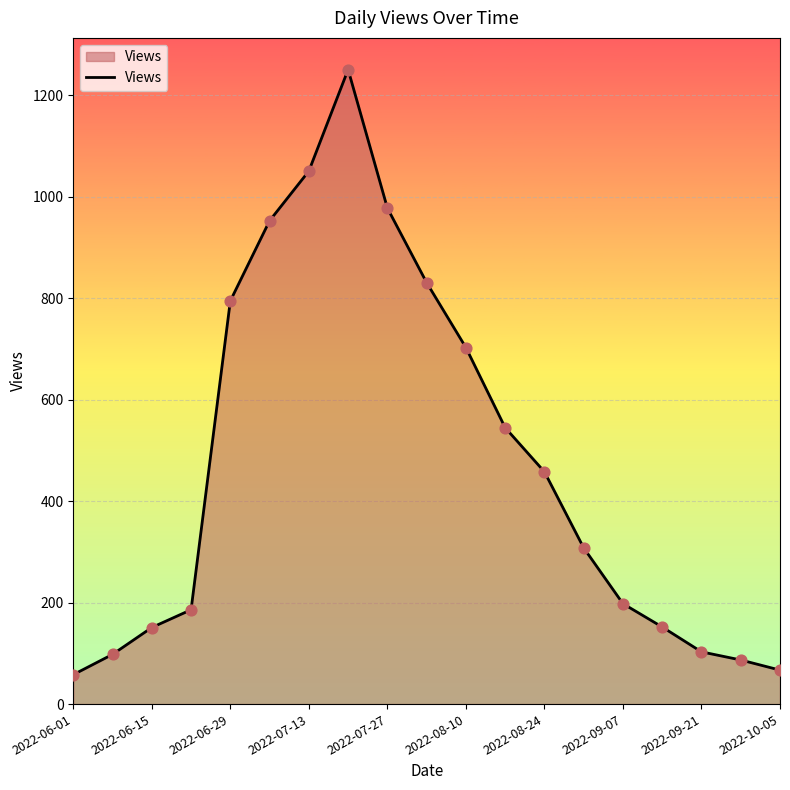

What is the greatest value displayed?

1251